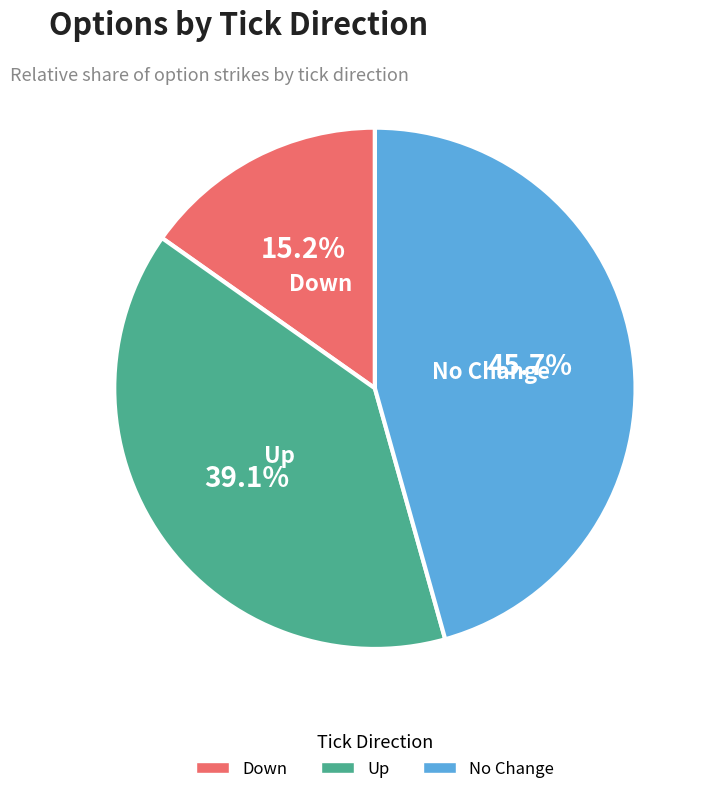

Does any single category account for the majority?

No